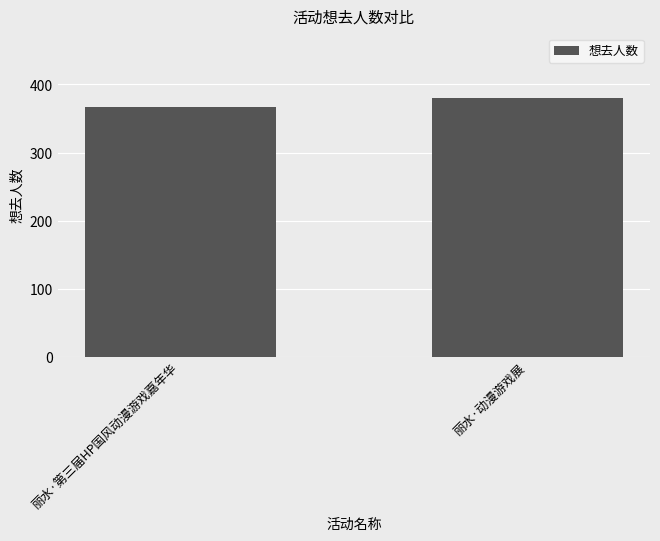

What position from the left is 丽水·第三届HP国风动漫游戏嘉年华?

1